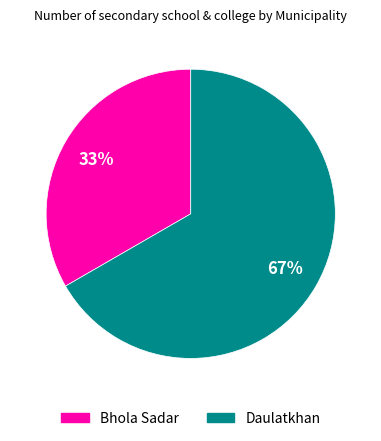

Is the sum of Daulatkhan and Bhola Sadar greater than half?

Yes